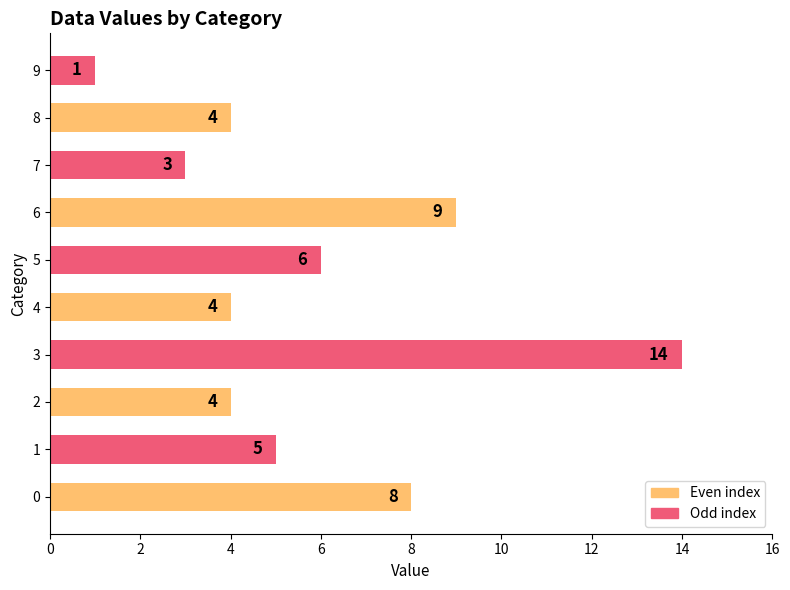

The value at 3 is 14. True or false?

True